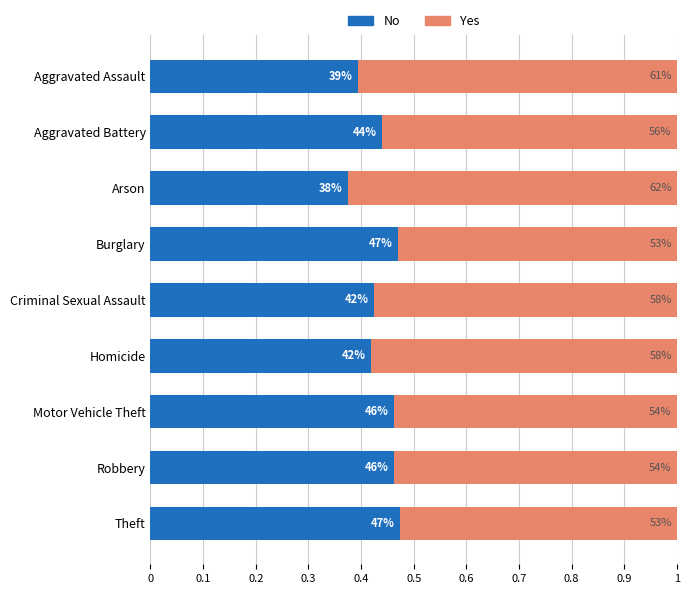

Rank the series by their maximum value, from lowest to highest.

No, Yes